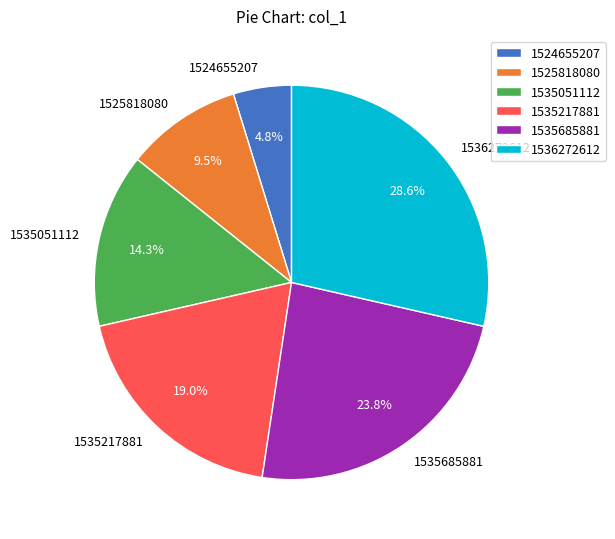

Between 1535685881 and 1525818080, which is larger?

1535685881